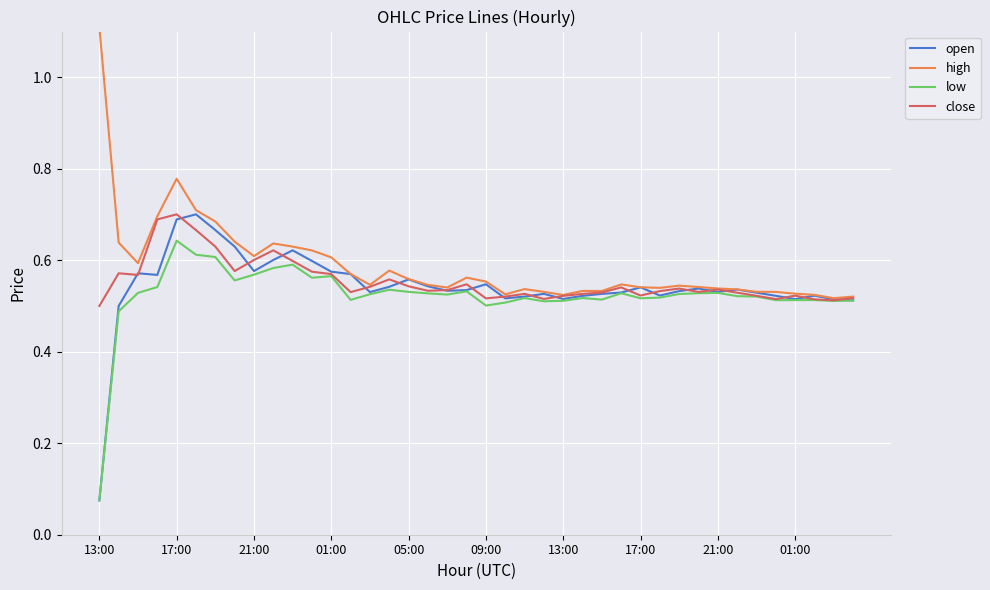

How many lines are shown in the chart?

4